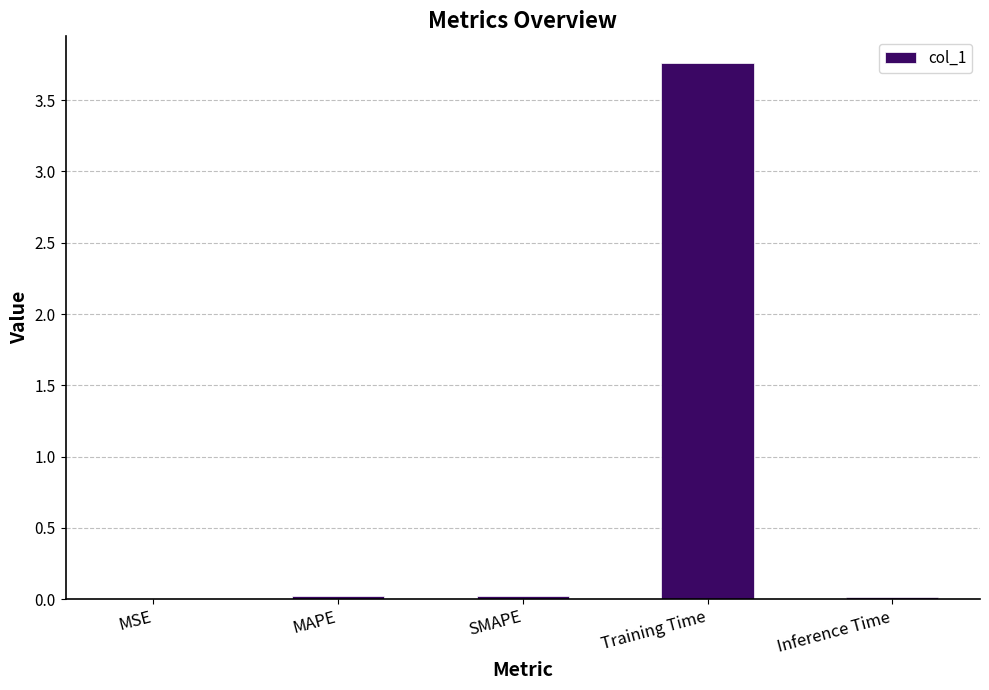

How many data points does each series have?

5